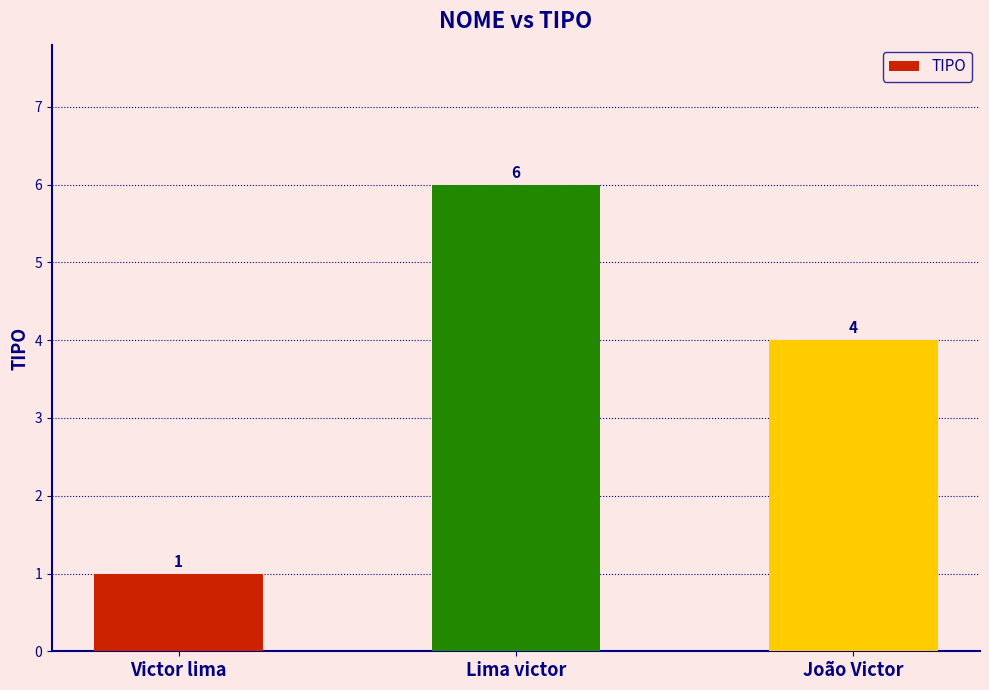

What is the difference between the maximum and minimum values?

5